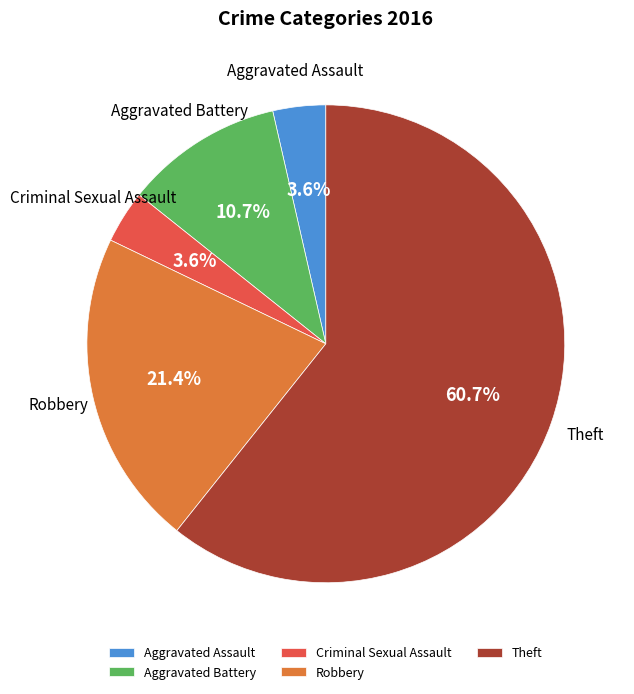

To the nearest percent, what is the average slice percentage?

20%